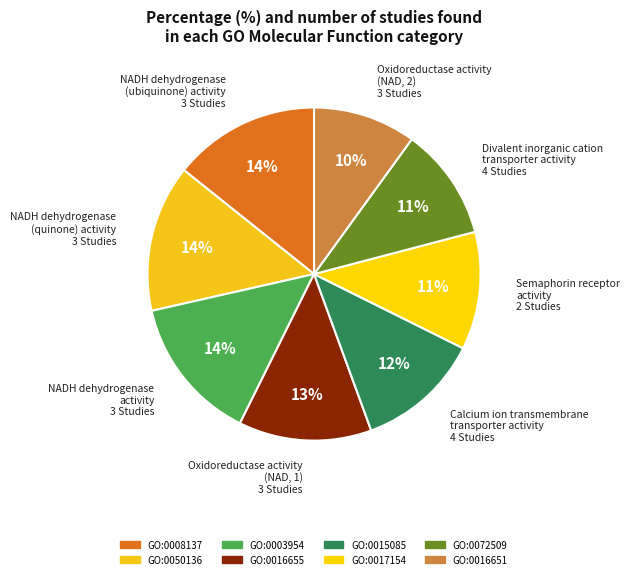

To the nearest percent, what portion does GO:0017154 represent?

11%